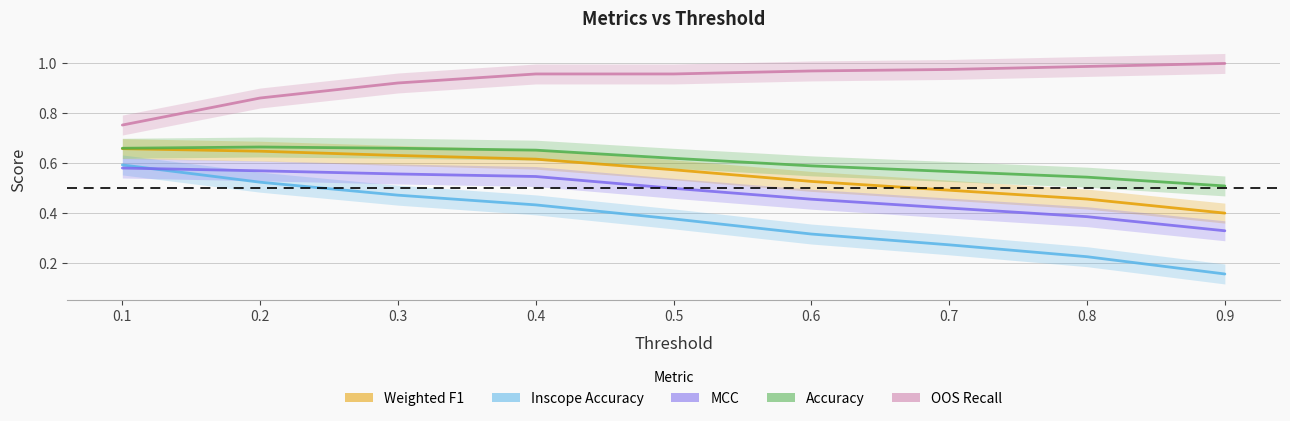

What is the difference between the second highest and minimum values in the Inscope Accuracy series?

0.4